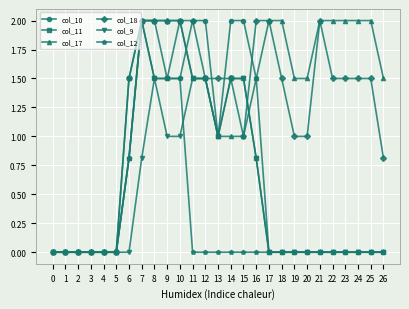

Is this an area chart (filled region under the line)?

No